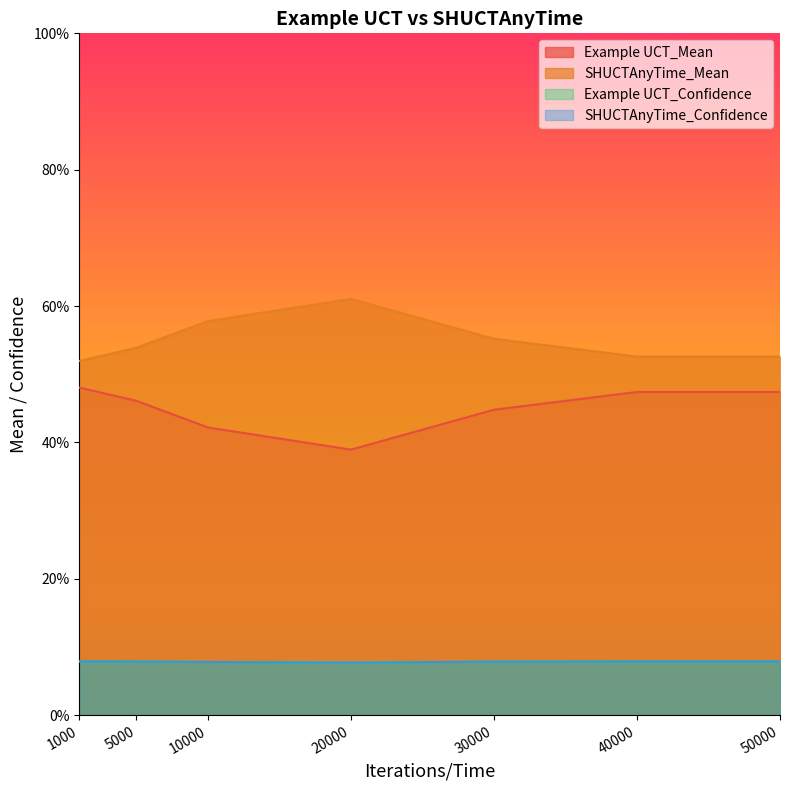

True or false: SHUCTAnyTime_Mean and Example UCT_Confidence cross at least once.

False